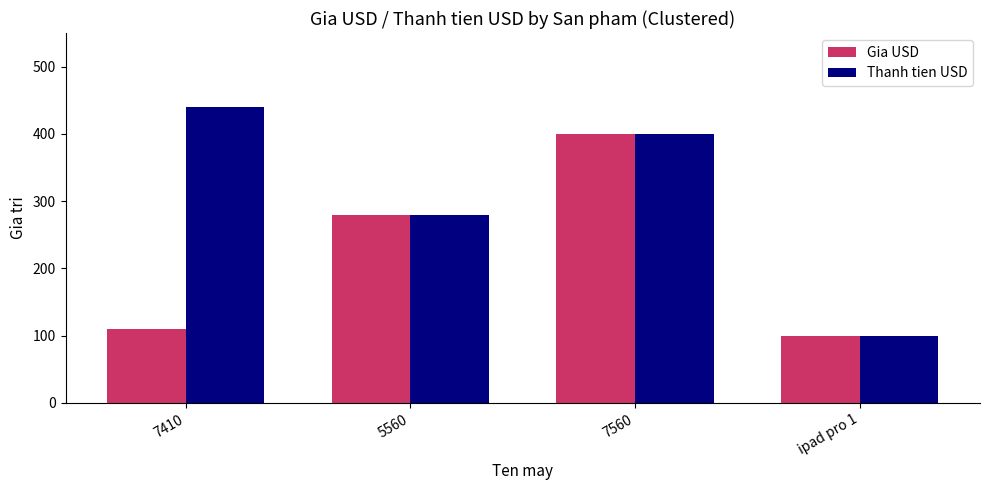

List the labels in order of Thanh tien USD value, largest first.

7410, 7560, 5560, ipad pro 1